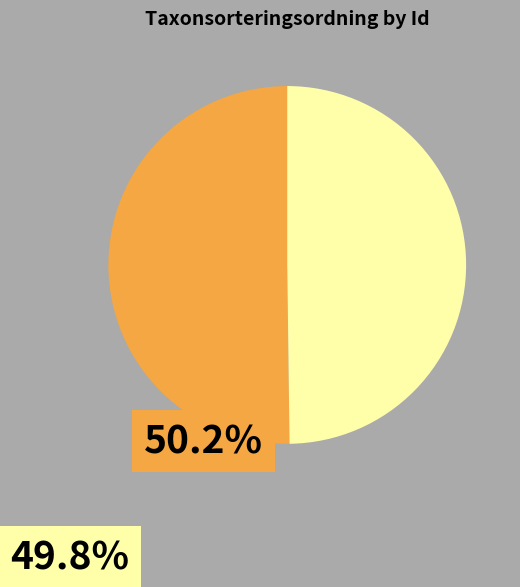

How many segments does this pie chart have?

2